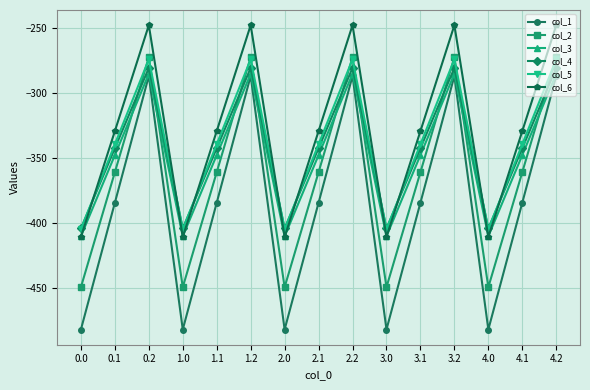

True or false: col_2 and col_6 cross at least once.

False